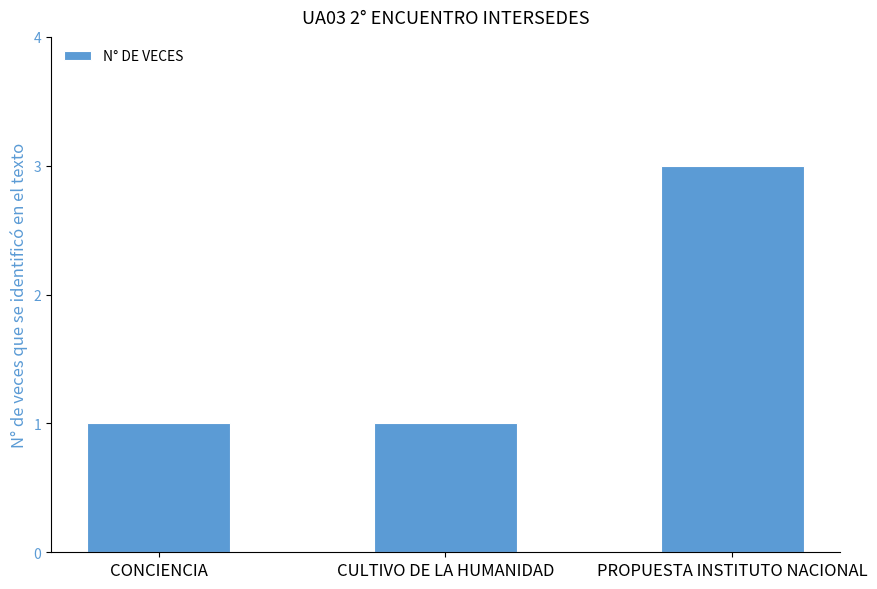

The chart shows a value of 4 at PROPUESTA INSTITUTO NACIONAL. True or false?

False